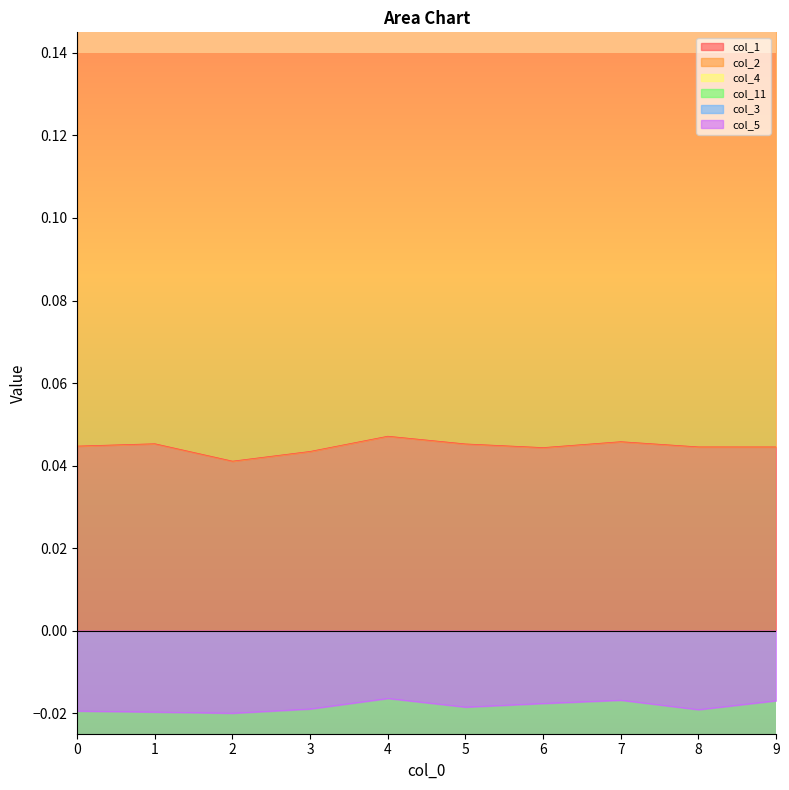

True or false: col_2 has more than 1 interior local peaks.

True